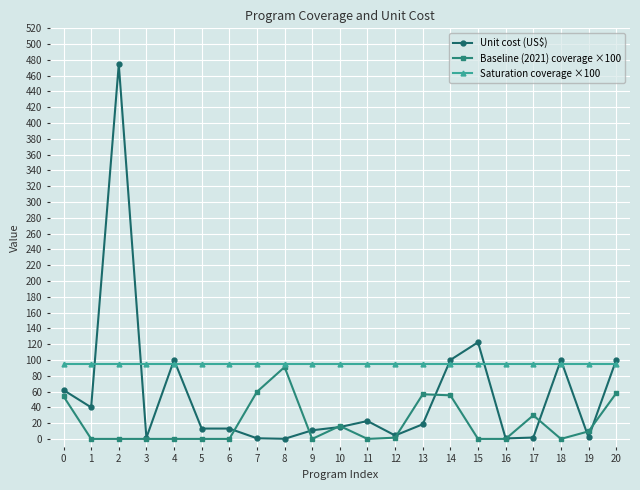

The Unit cost (US$) series shows 134.3 at 14. True or false?

False